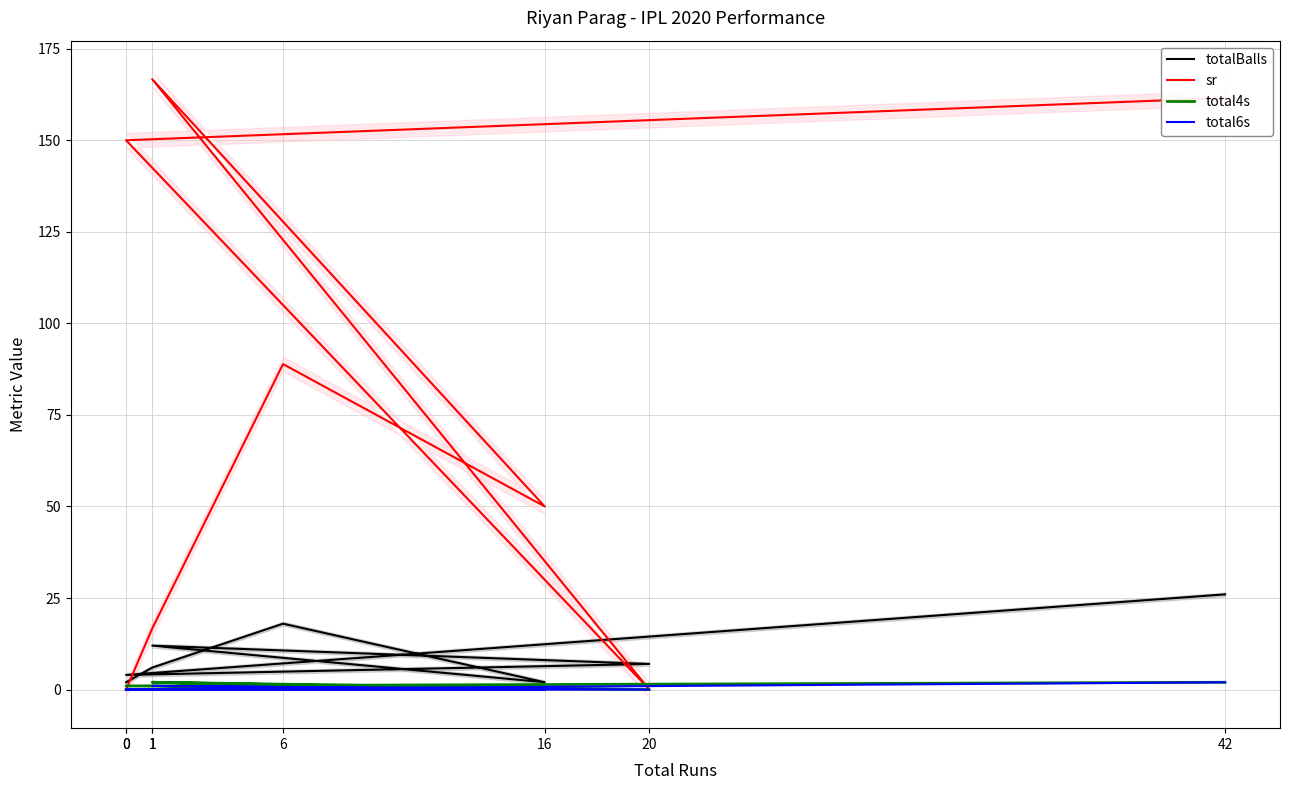

Reading right to left, extract all data points from this chart.

totalBalls: 26.0	4.0	7.0	12.0	2.0	18.0	6.0	2.0
sr: 161.5	150.0	0.0	166.7	50.0	88.9	16.7	0.0
total4s: 2.0	1.0	0.0	2.0	0.0	1.0	0.0	0.0
total6s: 2.0	0.0	0.0	1.0	0.0	0.0	0.0	0.0